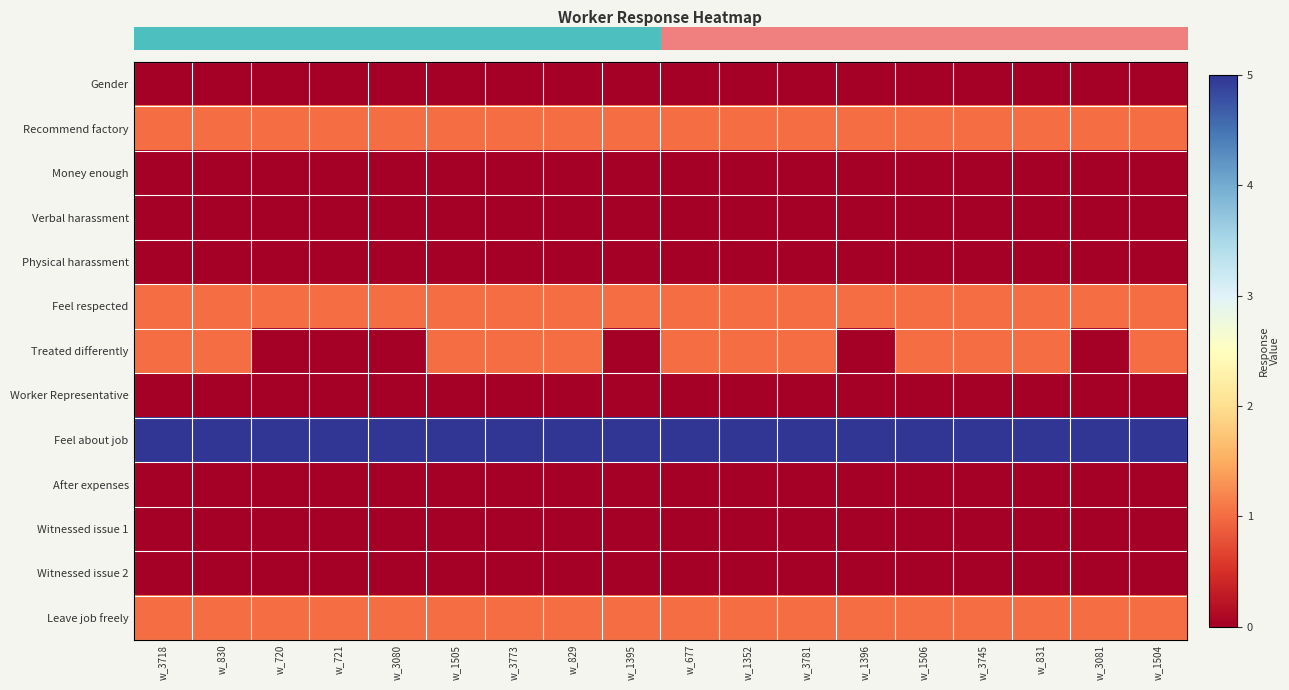

At how many categories does at least one series exceed 2?

18